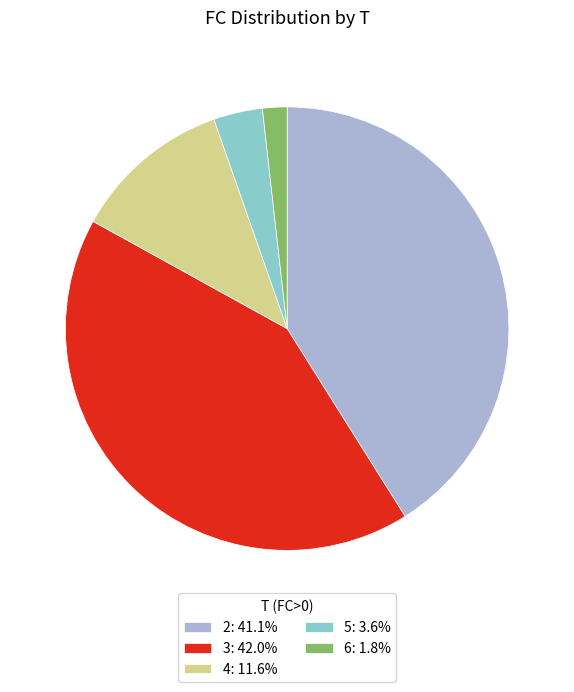

Is it true that 3 is 47% of the pie?

False